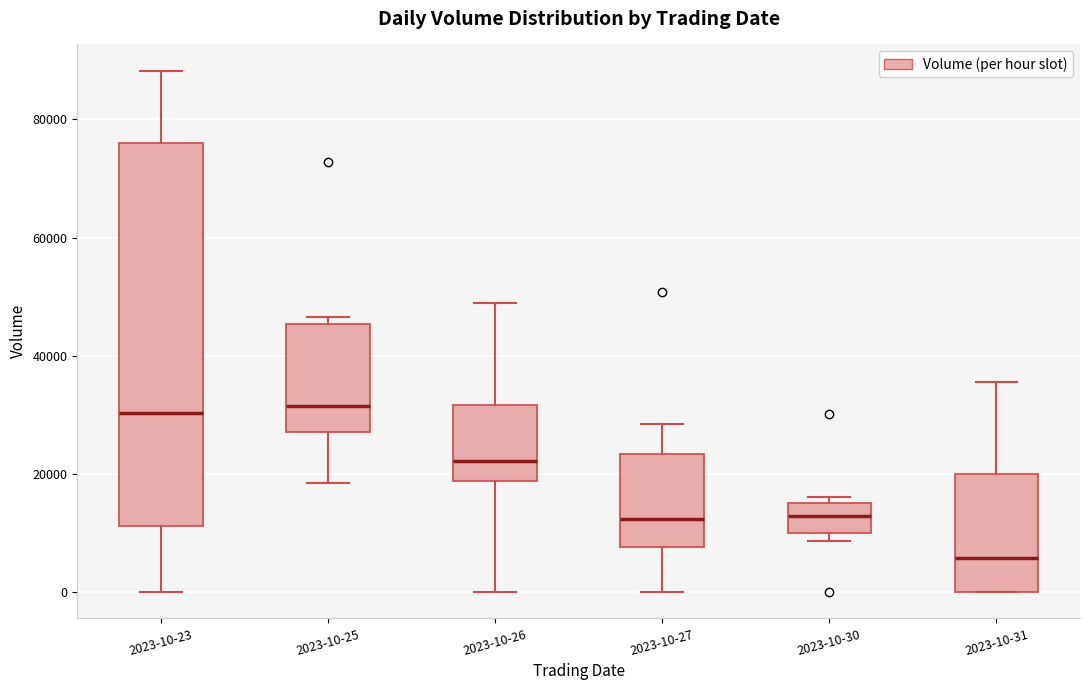

Where does the upper whisker of the box for 2023-10-31 end on the y-axis? The values are not printed on the chart, so give them approximately, as read against the axis.

36000